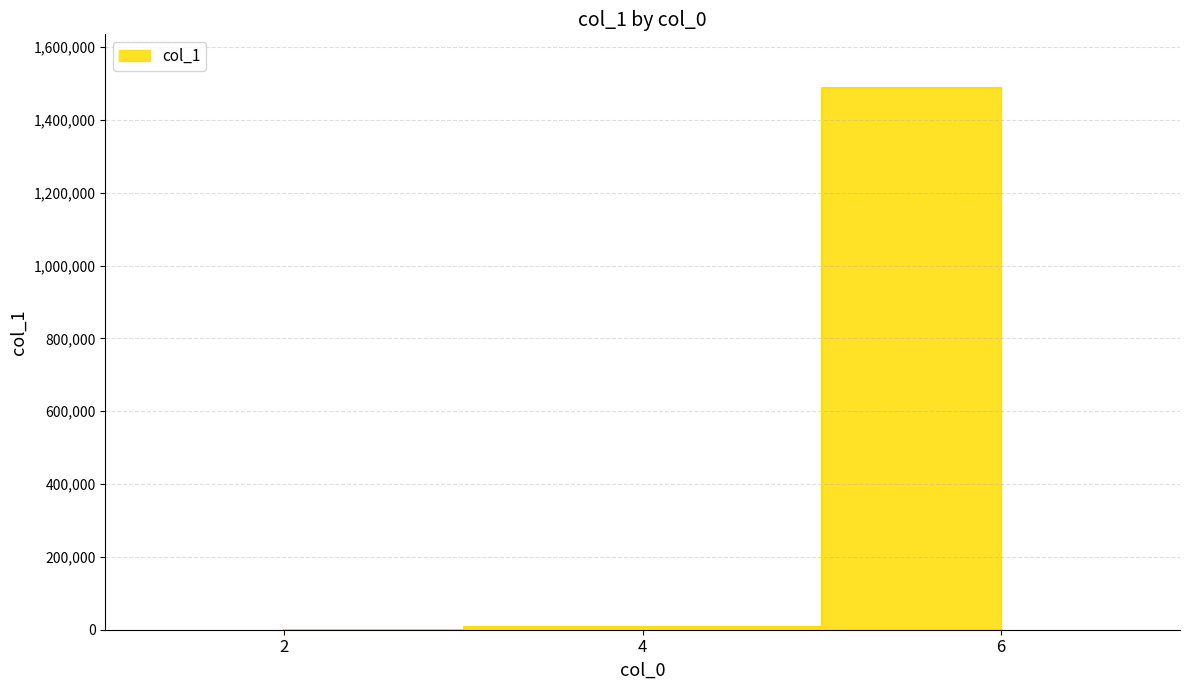

What is the difference between the maximum and minimum values?

1486593